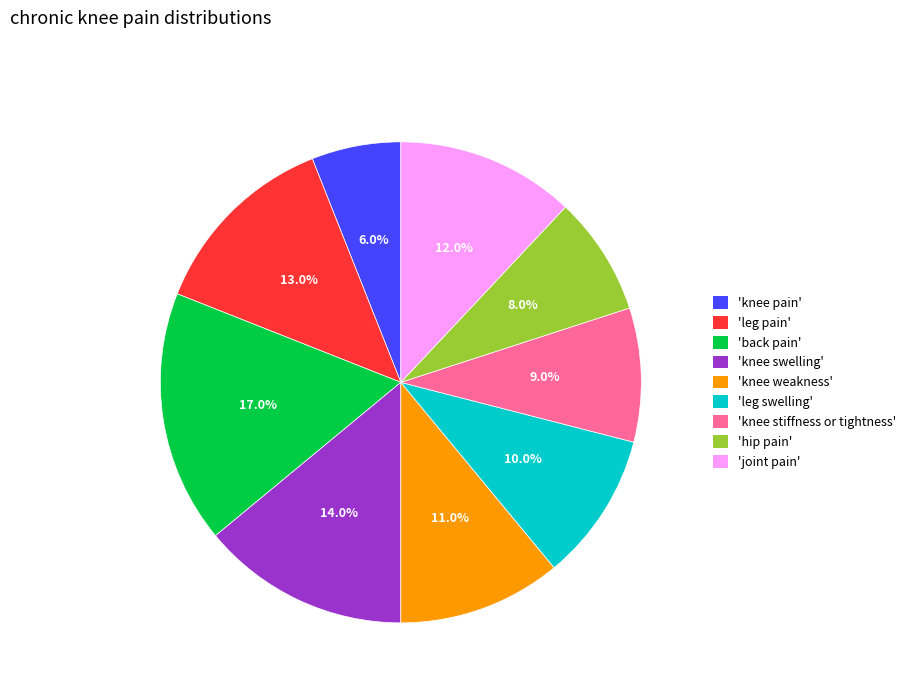

Does any single category account for the majority?

No